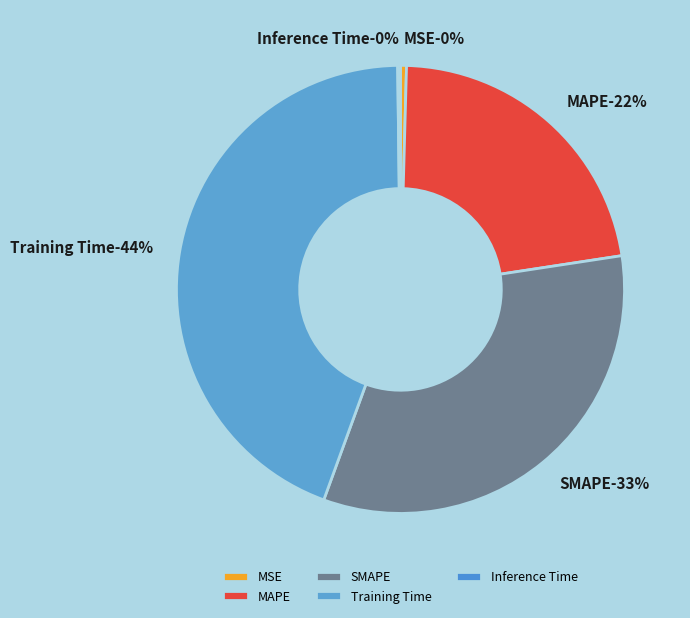

Is there any slice that represents more than half of the pie?

No